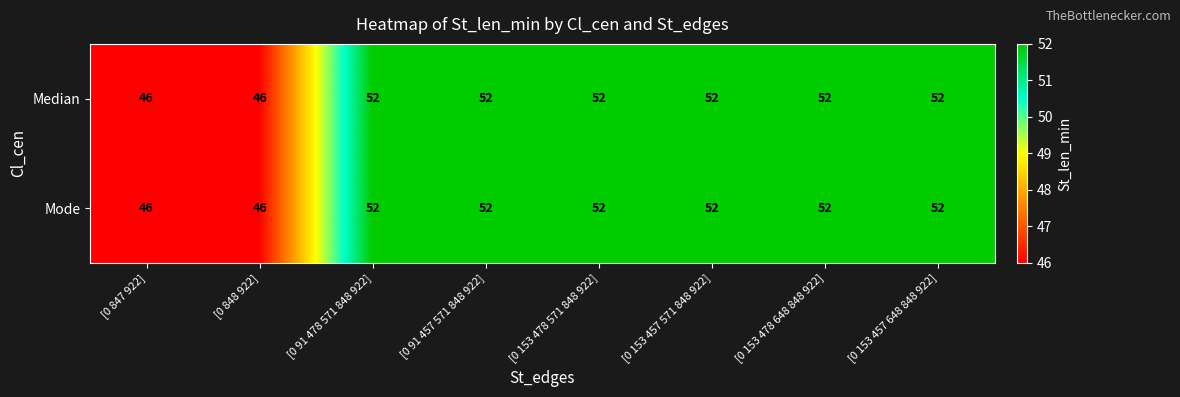

Reading left to right, what are all the values shown in this chart?

Median: [0 847 922]=46	[0 848 922]=46	[0 91 478 571 848 922]=52	[0 91 457 571 848 922]=52	[0 153 478 571 848 922]=52	[0 153 457 571 848 922]=52	[0 153 478 648 848 922]=52	[0 153 457 648 848 922]=52
Mode: [0 847 922]=46	[0 848 922]=46	[0 91 478 571 848 922]=52	[0 91 457 571 848 922]=52	[0 153 478 571 848 922]=52	[0 153 457 571 848 922]=52	[0 153 478 648 848 922]=52	[0 153 457 648 848 922]=52